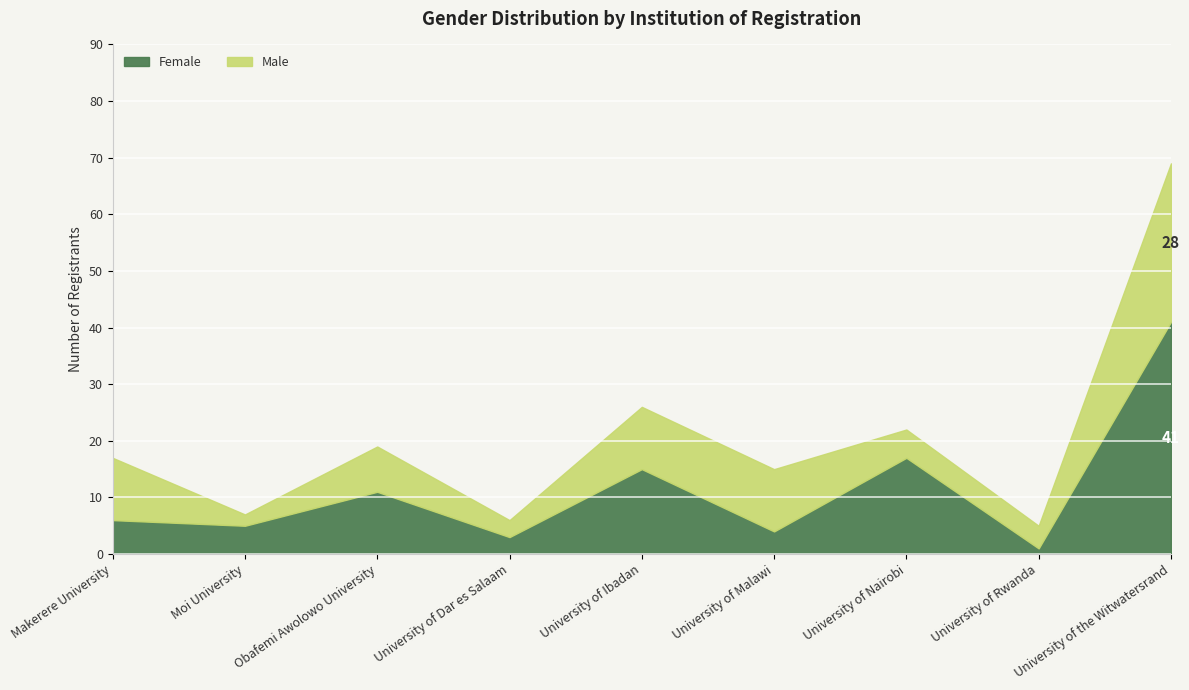

What is the sum of the Male values at University of the Witwatersrand and University of Ibadan?

39